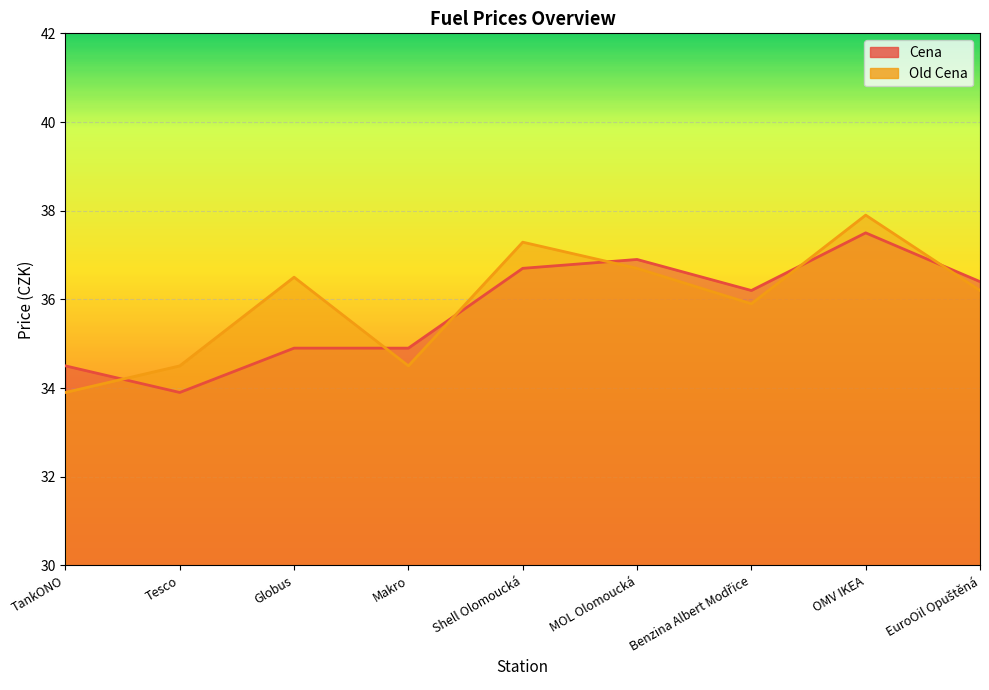

What is the label of the 7th point from the right?

Globus